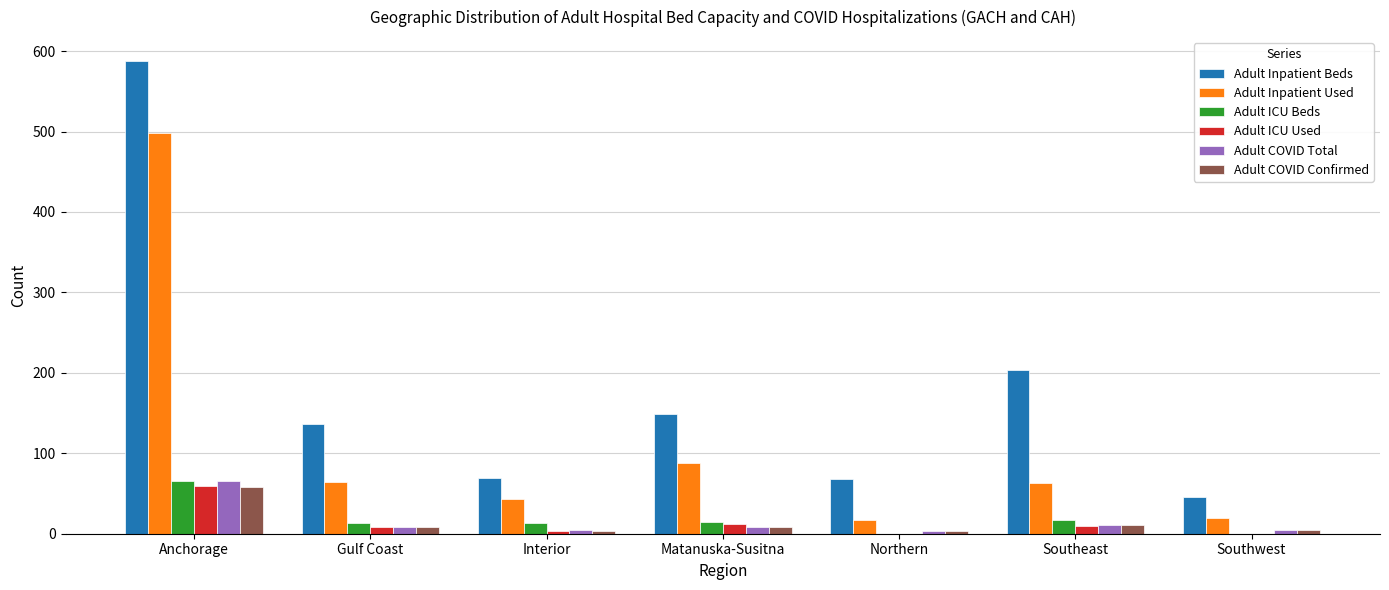

What is the maximum value shown in the chart?

588